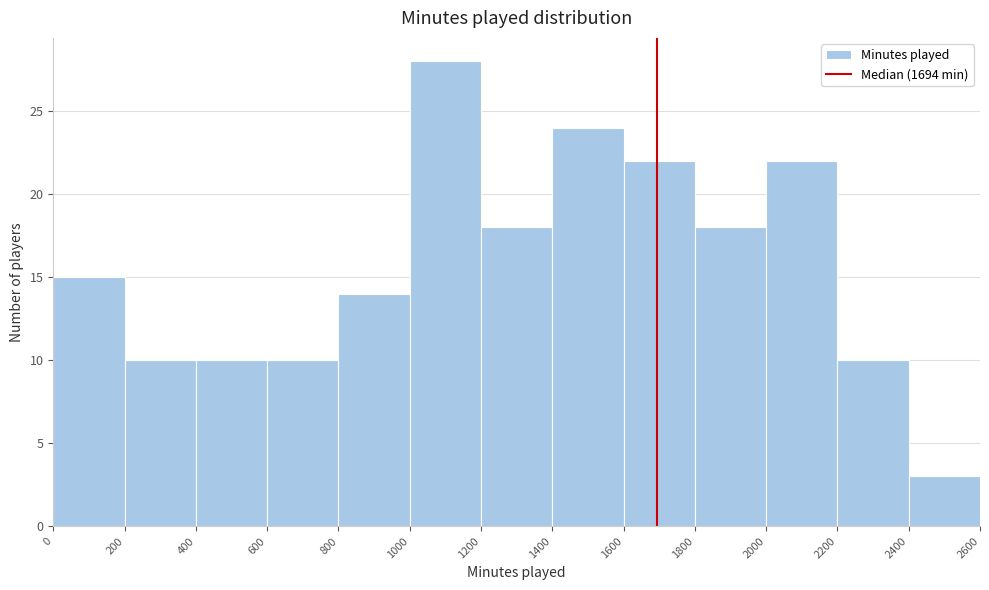

Reading left to right, transcribe this chart: for each bar, give the range it covers on the x-axis and its height. The values are not printed on the chart, so give them approximately, as read against the axis.

0 to 200: 15
200 to 400: 10
400 to 600: 10
600 to 800: 10
800 to 1000: 14
1000 to 1200: 28
1200 to 1400: 18
1400 to 1600: 24
1600 to 1800: 22
1800 to 2000: 18
2000 to 2200: 22
2200 to 2400: 10
2400 to 2600: 3